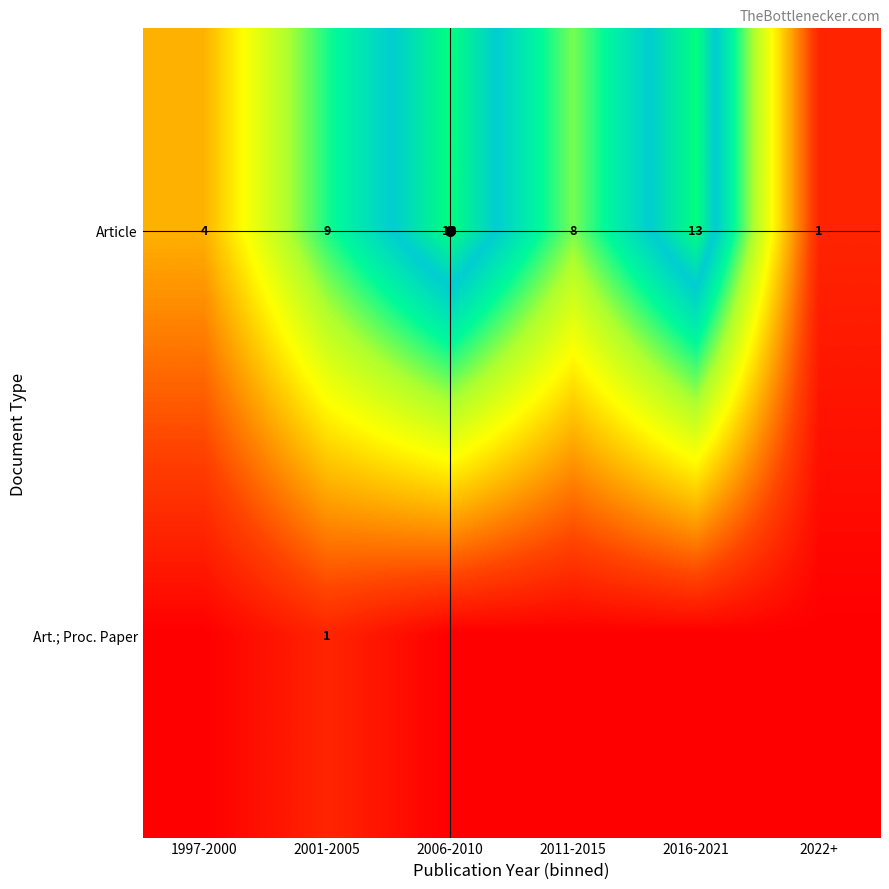

Rank the series at 2001-2005 from lowest to highest value.

Art.; Proc. Paper, Article